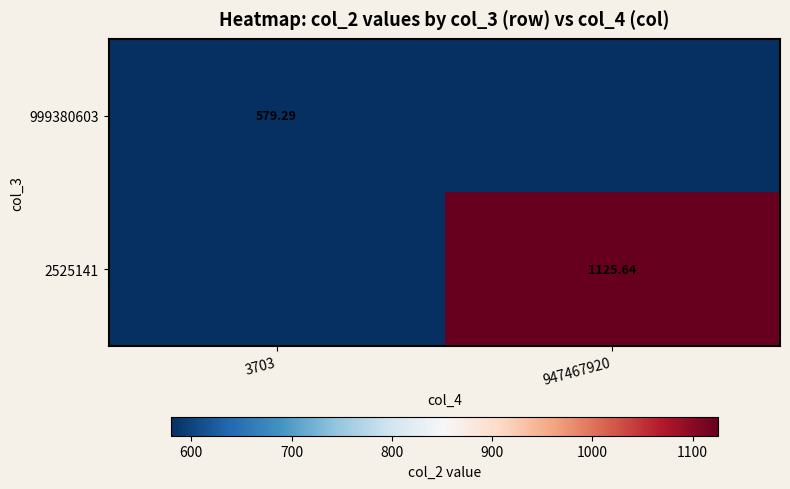

Is the value of 999380603 at 3703 greater than the value of 2525141 at 947467920?

No